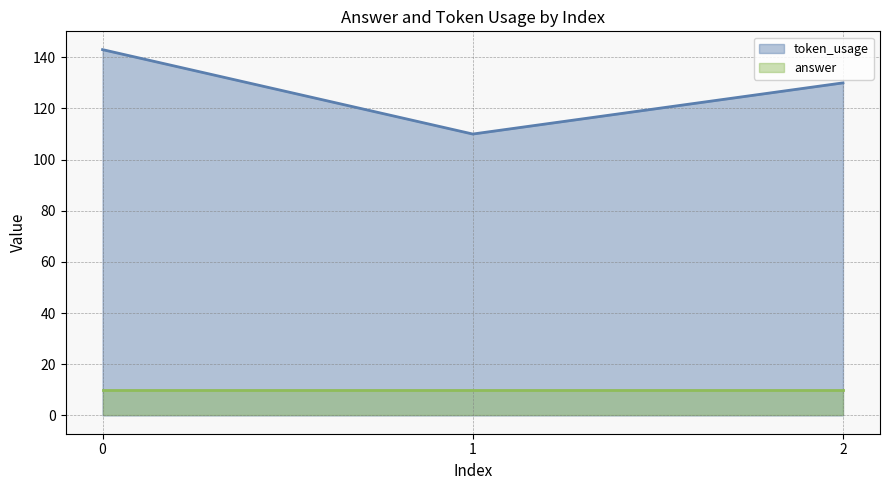

Reading left to right, what are all the values shown in this chart?

143	110	130